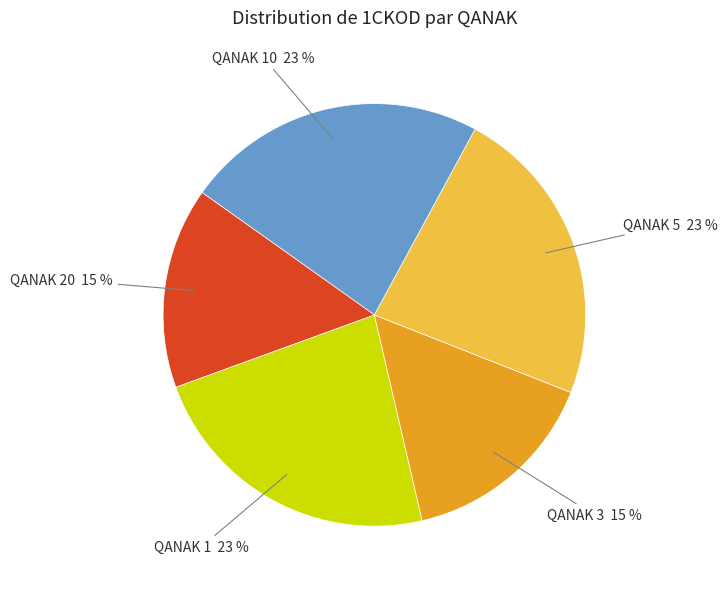

Count the number of slices in the pie.

5